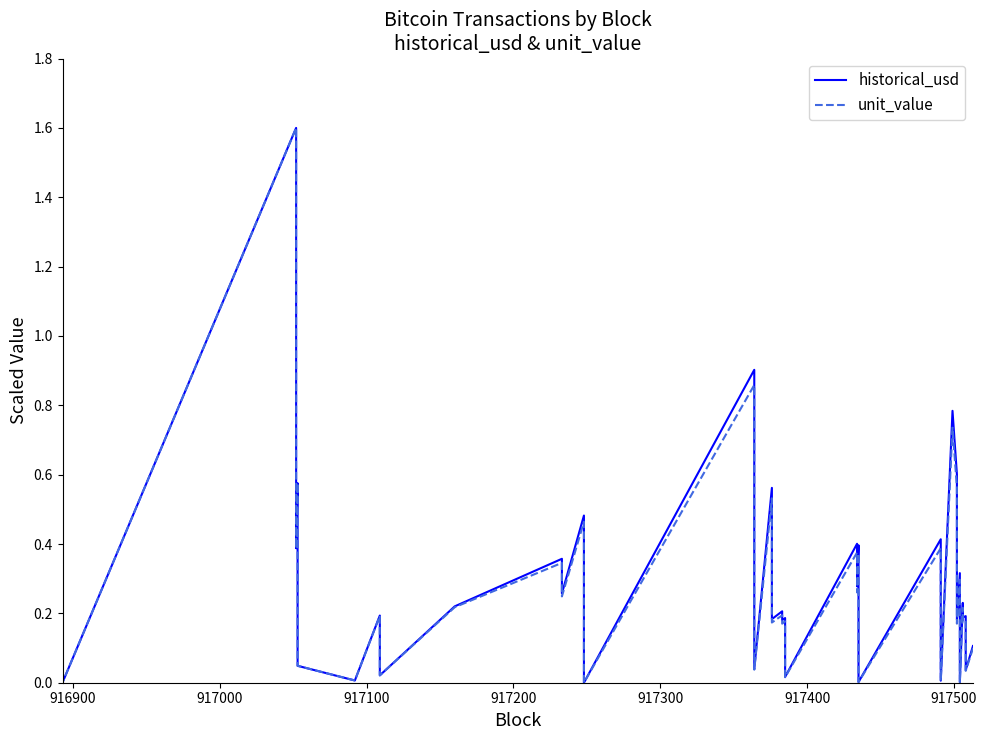

What is the sum of all historical_usd values?

11.0